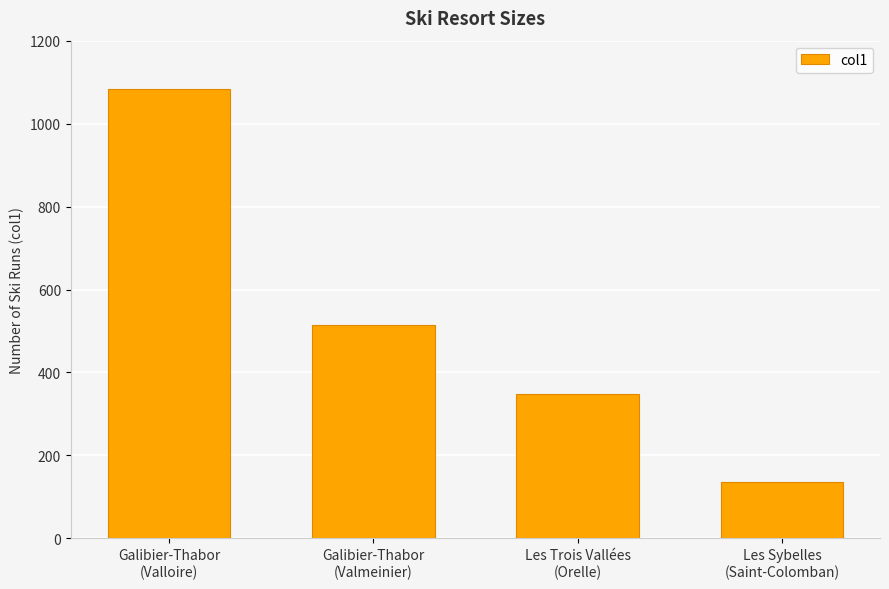

What is the difference between the values at Galibier-Thabor
(Valmeinier) and Les Sybelles
(Saint-Colomban)?

380